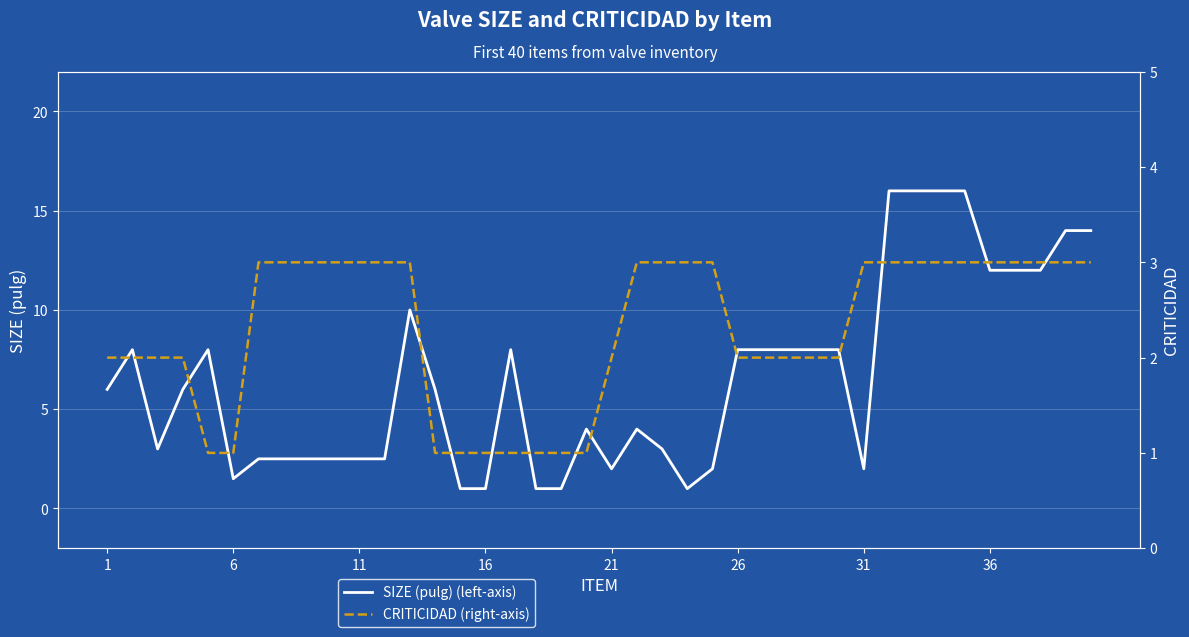

Reading left to right, what are all the values shown in this chart?

SIZE (pulg) (left-axis): 6.0	8.0	3.0	6.0	8.0	1.5	2.5	2.5	2.5	2.5	2.5	2.5	10.0	6.0	1.0	1.0	8.0	1.0	1.0	4.0	2.0	4.0	3.0	1.0	2.0	8.0	8.0	8.0	8.0	8.0	2.0	16.0	16.0	16.0	16.0	12.0	12.0	12.0	14.0	14.0
CRITICIDAD (right-axis): 2.0	2.0	2.0	2.0	1.0	1.0	3.0	3.0	3.0	3.0	3.0	3.0	3.0	1.0	1.0	1.0	1.0	1.0	1.0	1.0	2.0	3.0	3.0	3.0	3.0	2.0	2.0	2.0	2.0	2.0	3.0	3.0	3.0	3.0	3.0	3.0	3.0	3.0	3.0	3.0